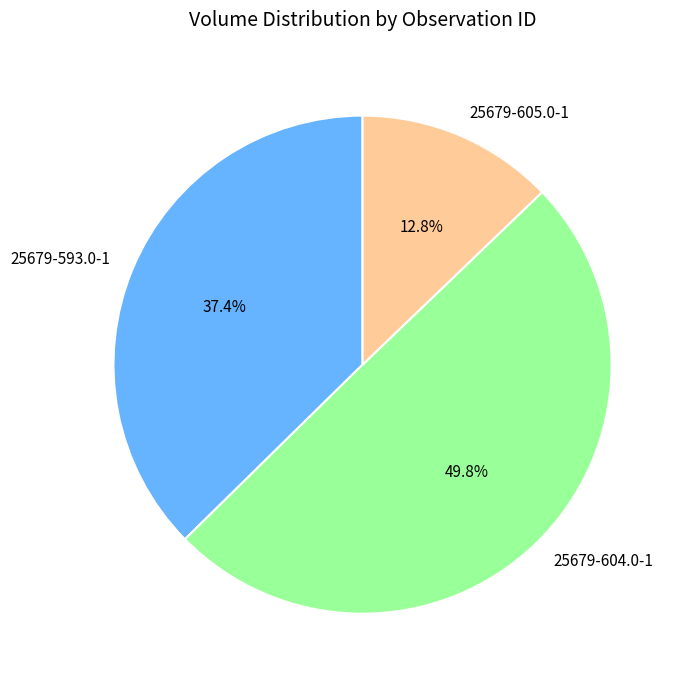

To the nearest percent, what is the difference between the largest and smallest slice percentages?

37%